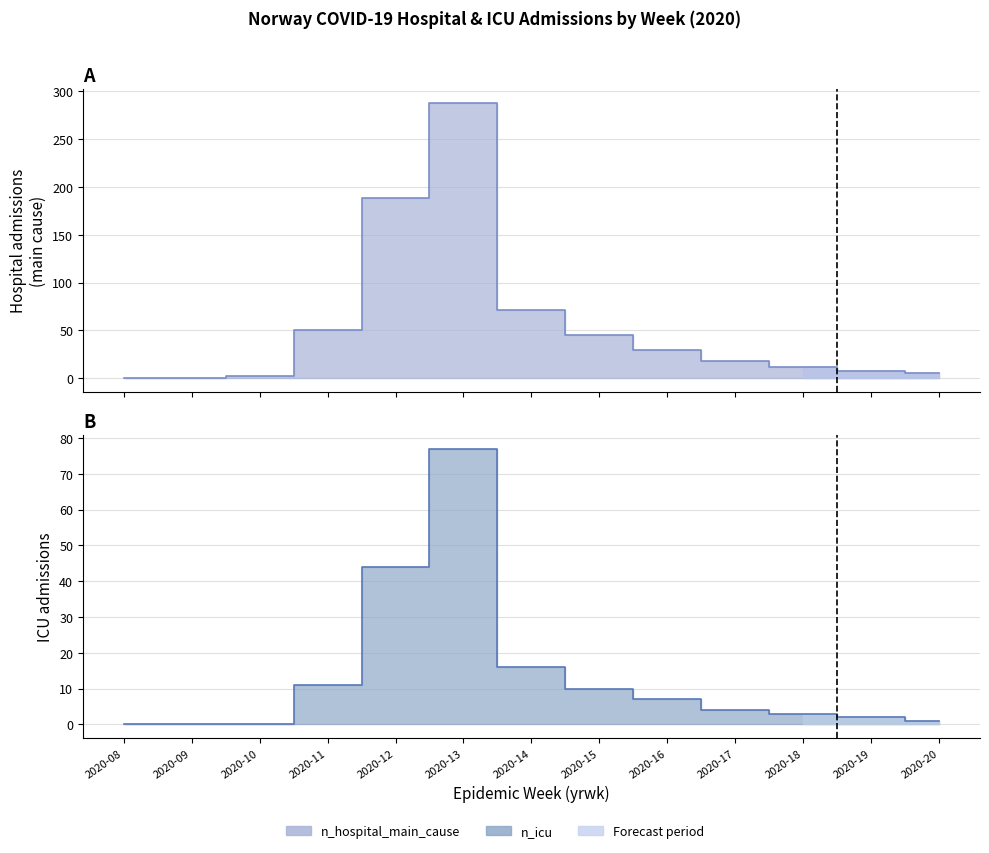

True or false: n_icu and n_hospital_main_cause intersect in this chart.

False